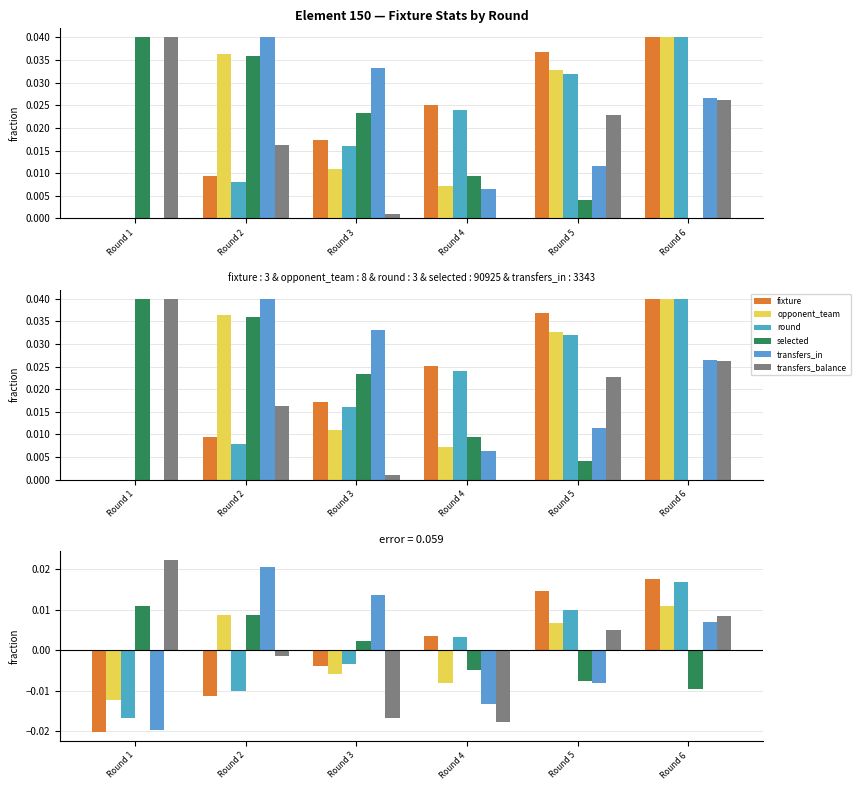

At how many categories does at least one series exceed 0?

6